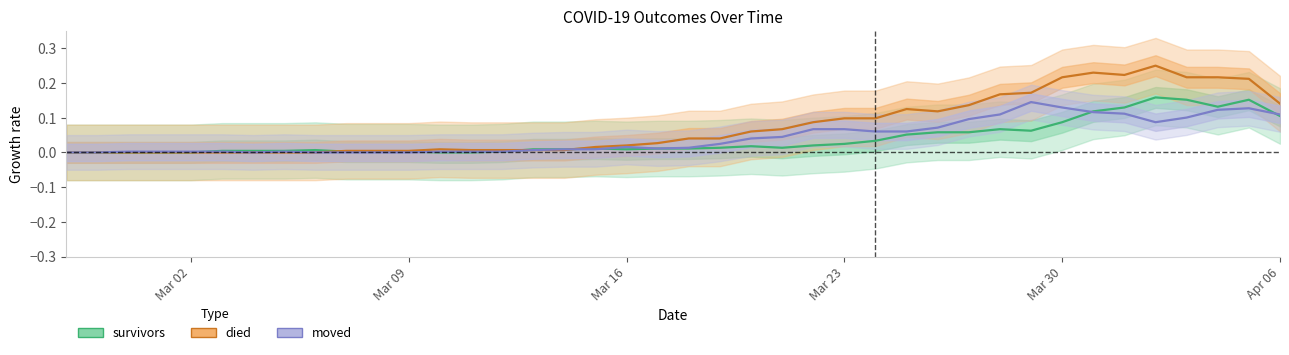

List the series in order of their peak value, highest first.

died, survivors, moved